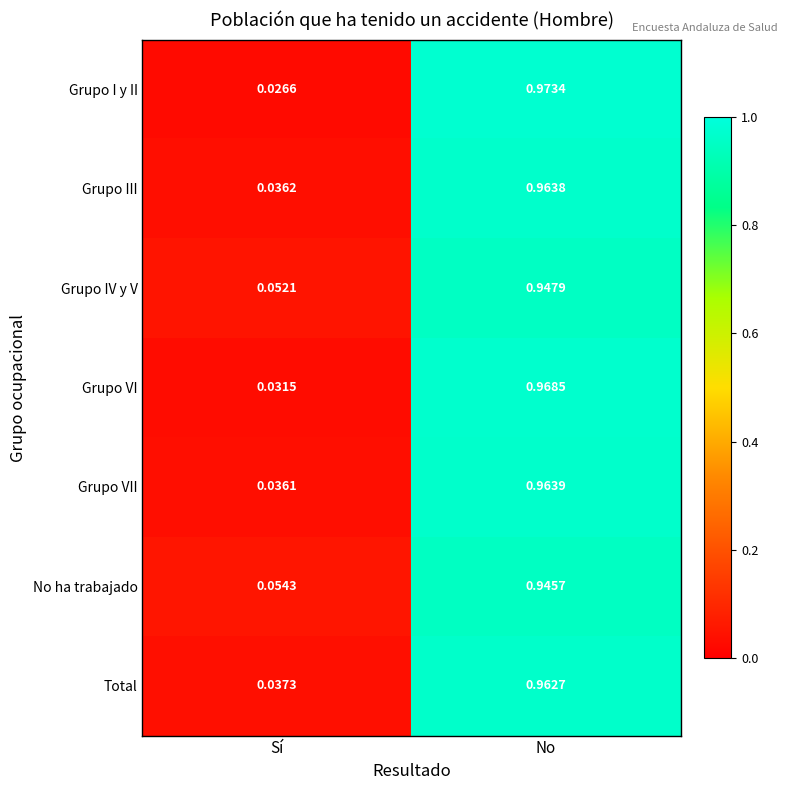

Which category has the lowest value across all series?

Sí